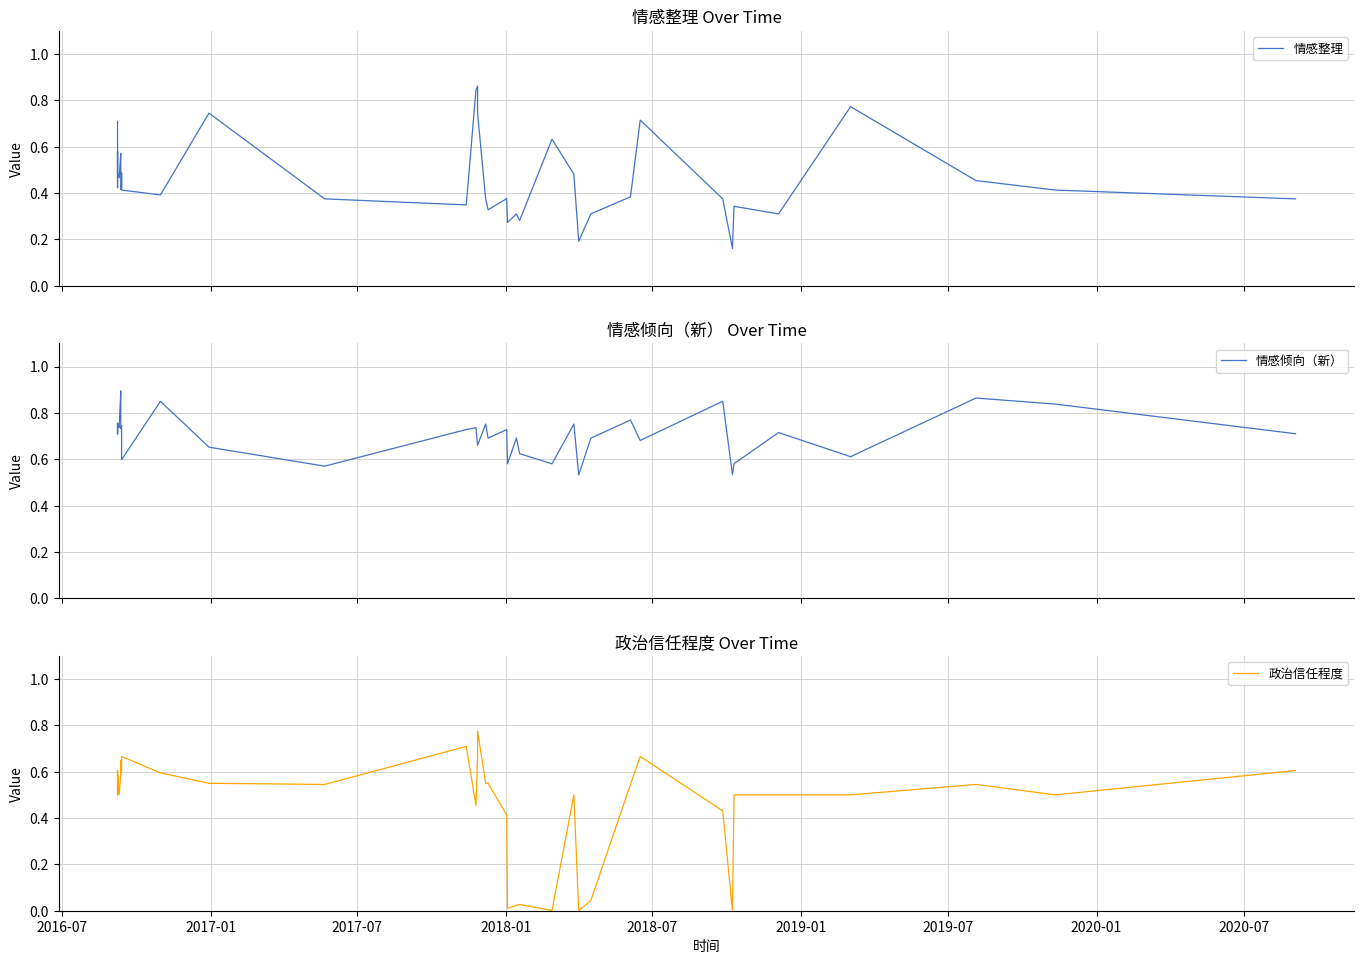

Which category has the highest value in the 情感倾向（新） series?

2019-07